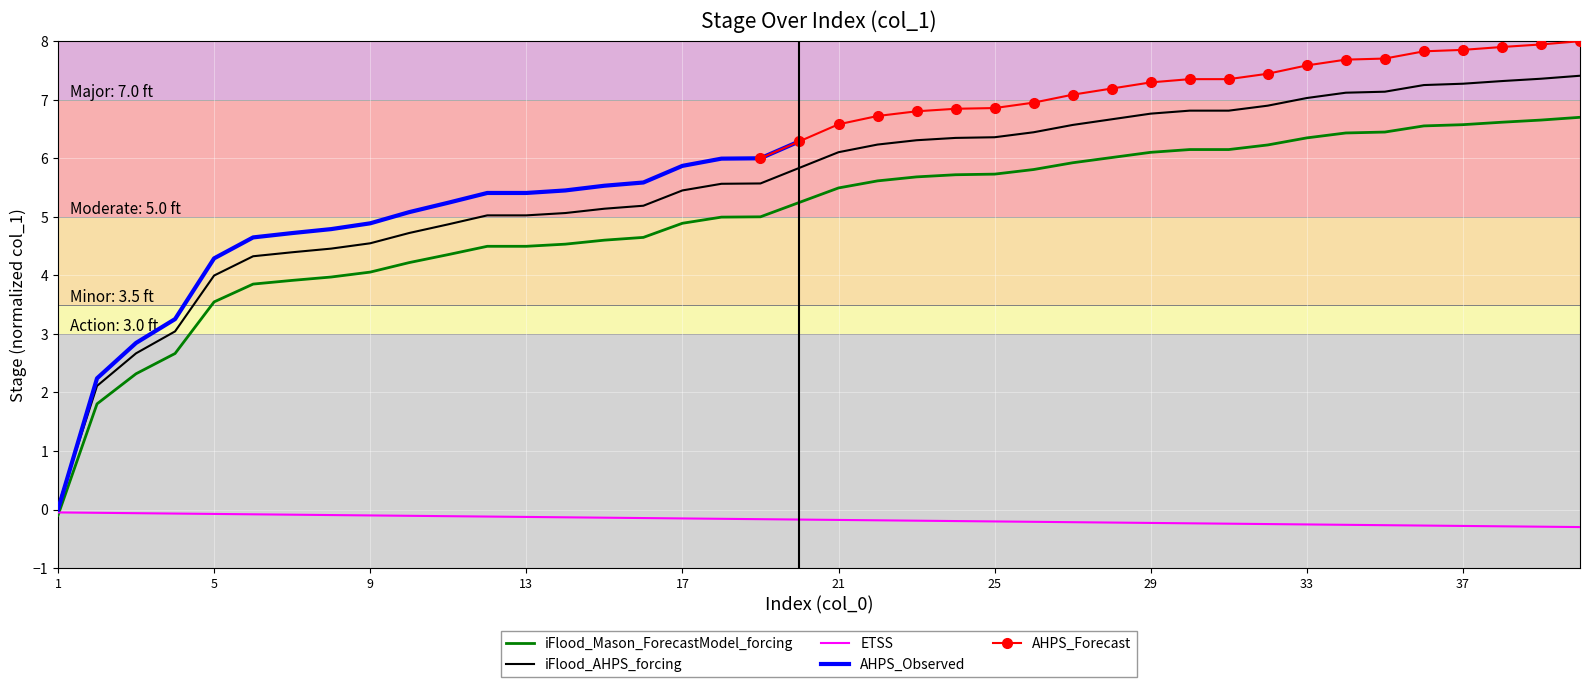

List the labels in order of value, smallest first.

1, 2, 3, 4, 5, 6, 7, 8, 9, 10, 11, 12, 13, 14, 15, 16, 17, 18, 19, 20, 21, 22, 23, 24, 25, 26, 27, 28, 29, 30, 31, 32, 33, 34, 35, 36, 37, 38, 39, 40